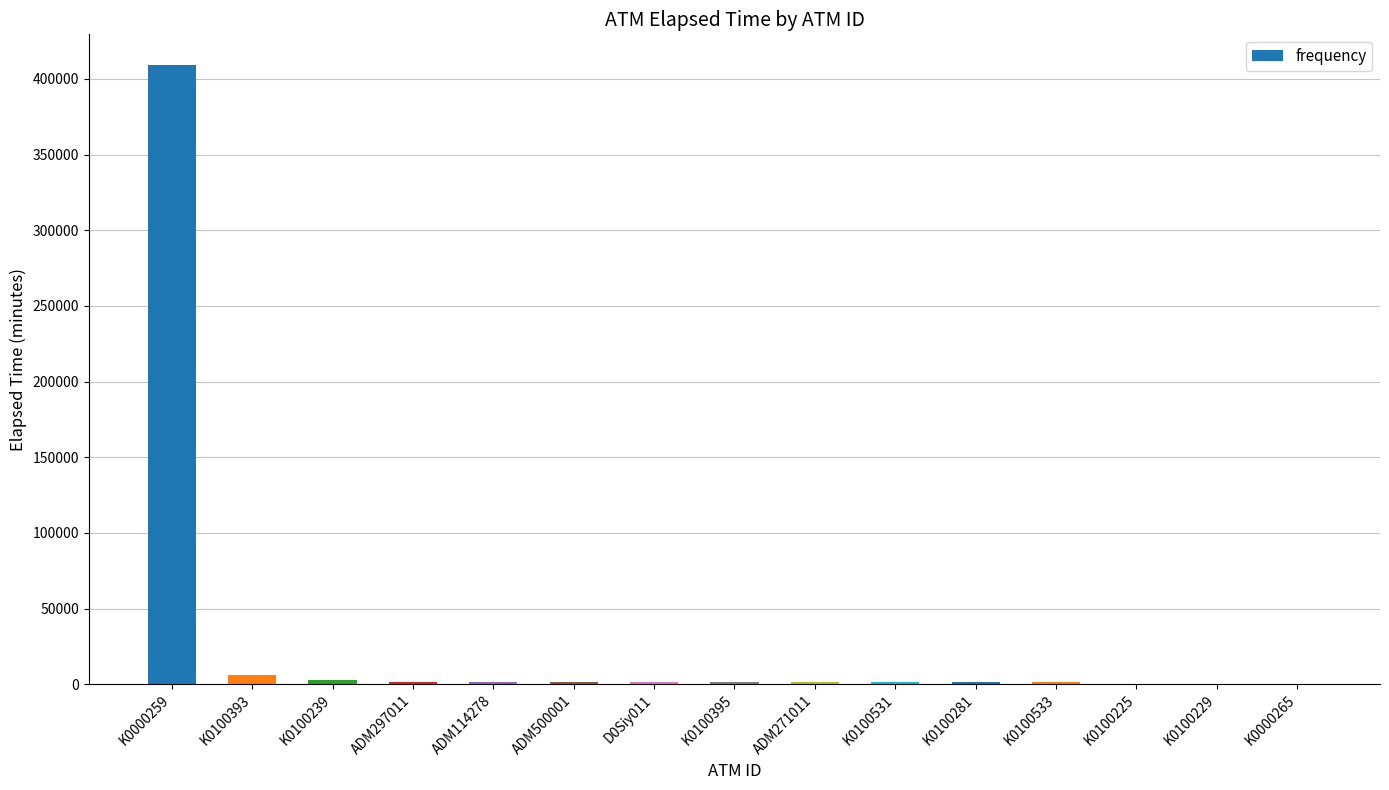

Approximately how many times larger is the value at K0100281 compared to K0000265?

3.3